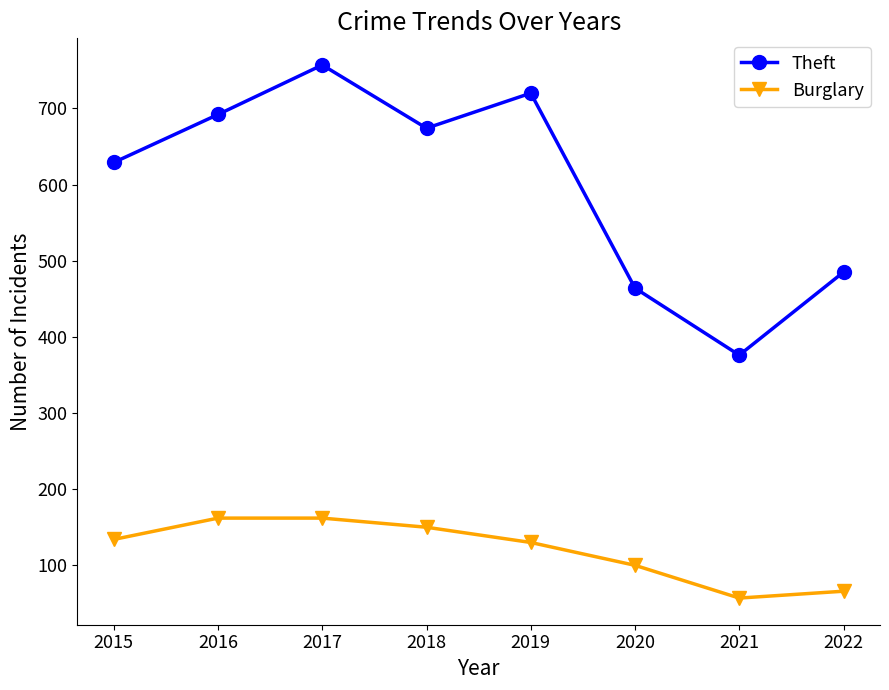

True or false: Burglary has a value of 130 at 2019.

True